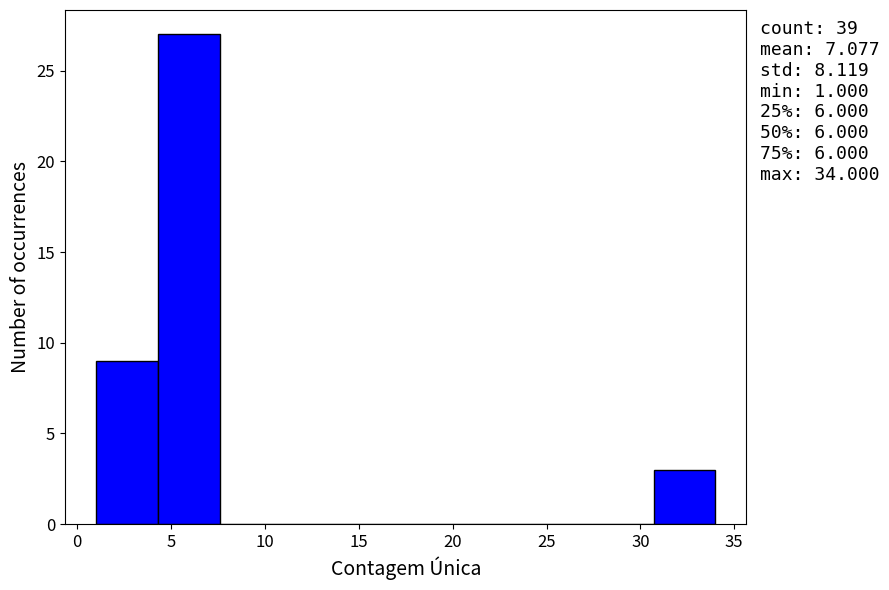

Over which range of the x-axis is the bar tallest?

4.3 to 7.6